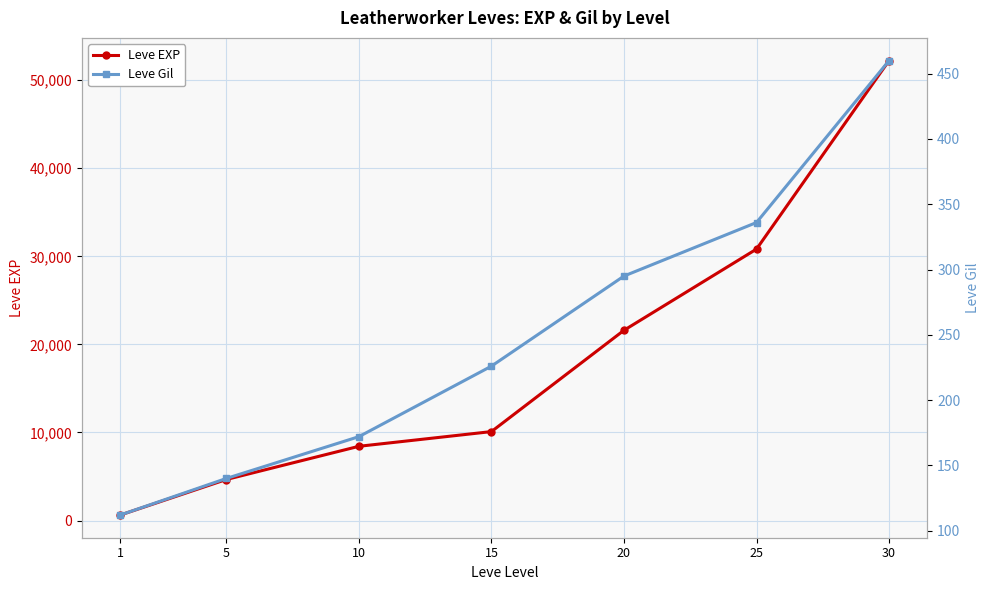

What is the approximate value of Leve EXP at 30, to the nearest 10?

52220